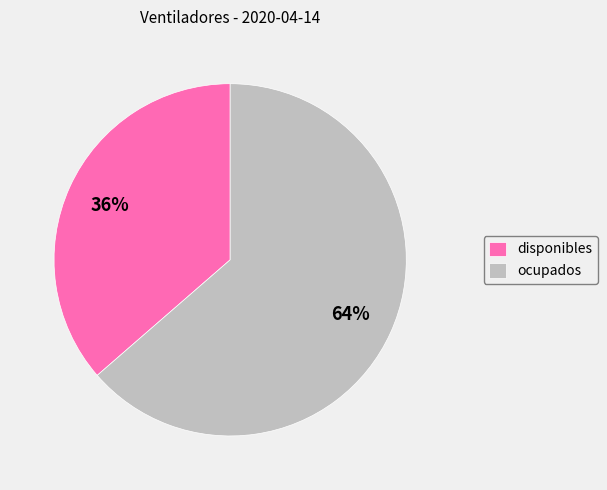

How many slices are in this pie chart?

2